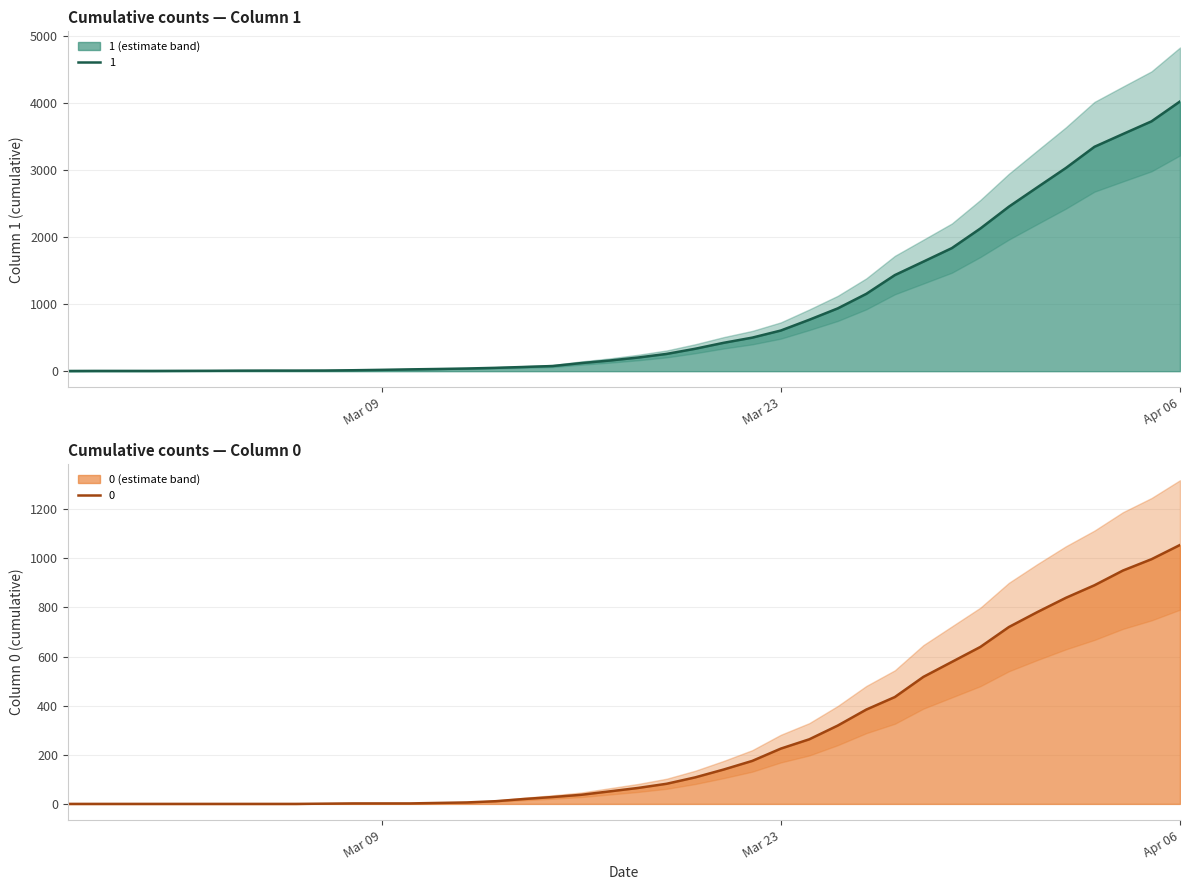

Where does the 0 series first go above 65?

2020-03-19